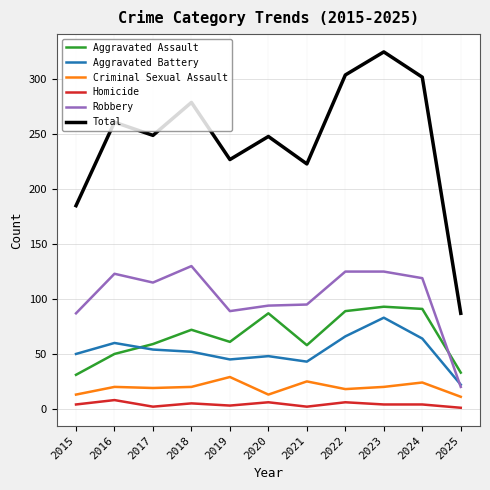

Which series changed the most between 2021 and 2022?

Total